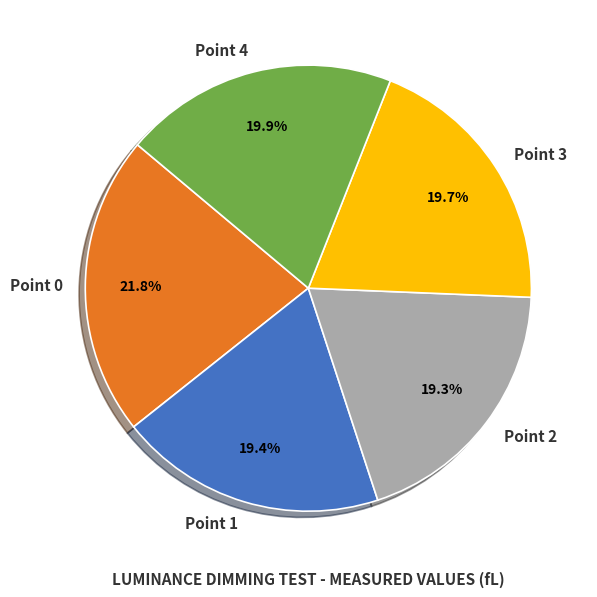

What percentage is the Point 2 slice, to the nearest percent?

19%